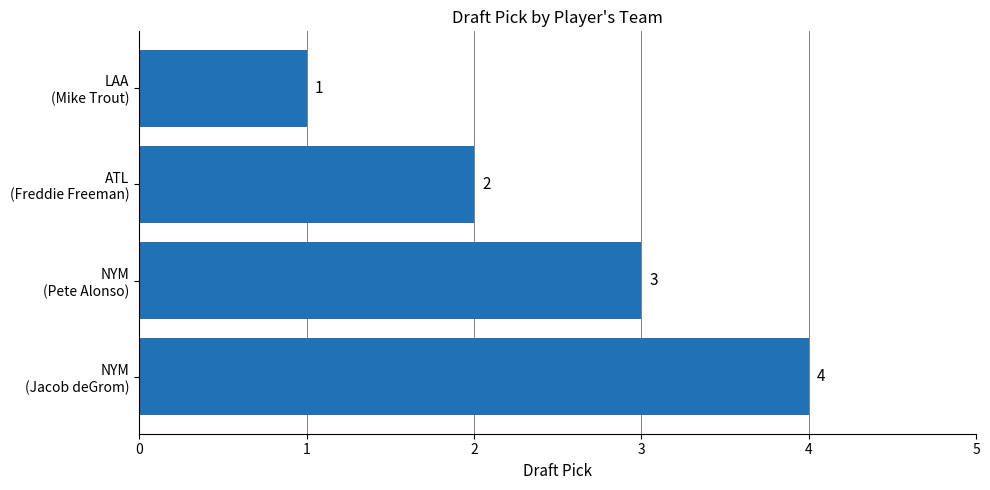

What is the sum of all values?

10